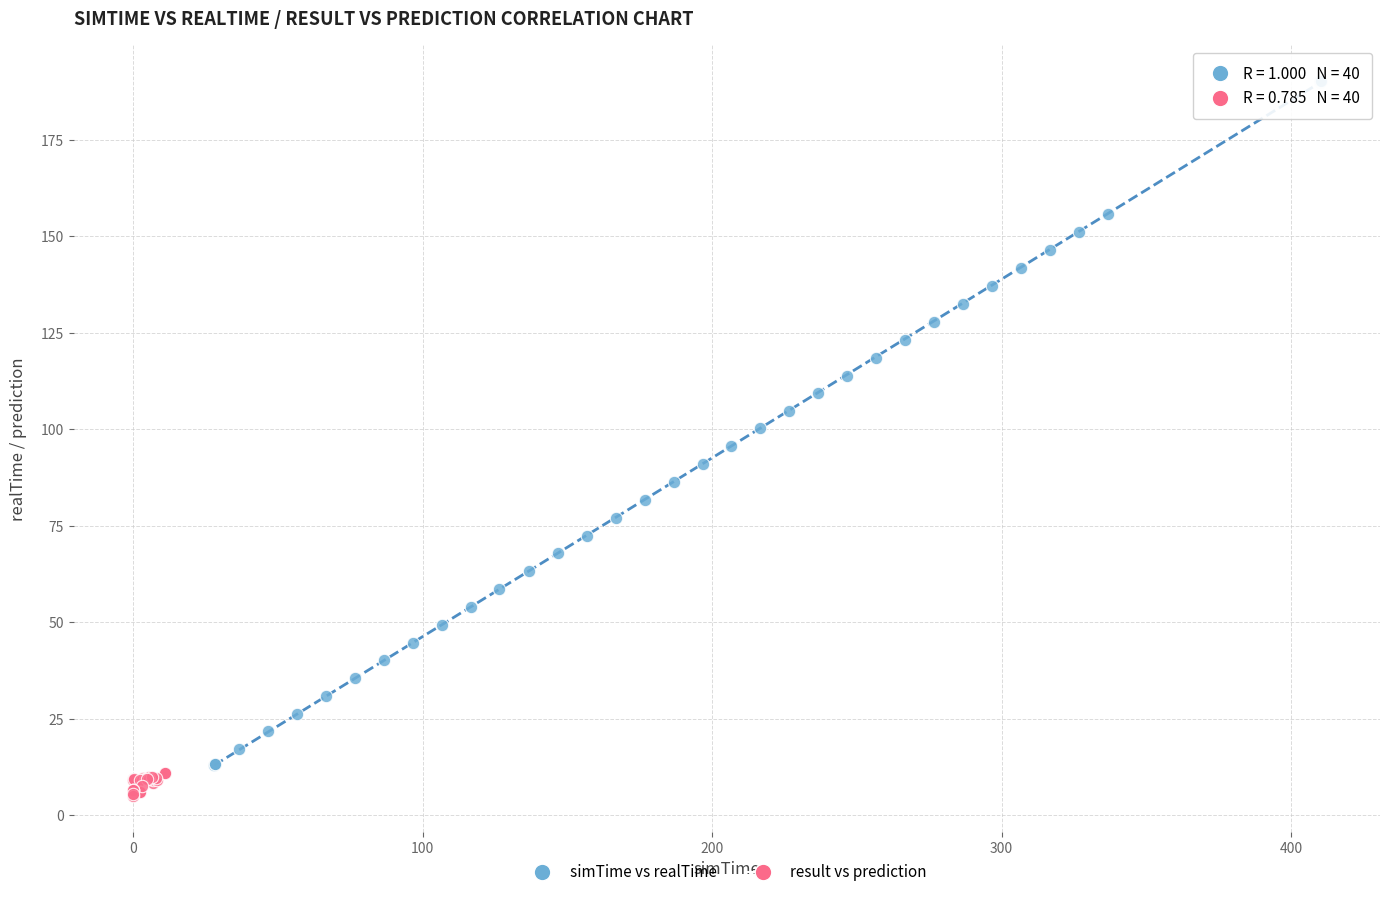

Which series has the widest spread of Y values?

simTime vs realTime